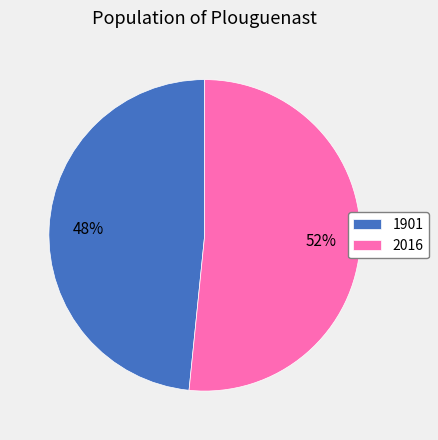

The 2016 slice represents 41% of the pie. True or false?

False